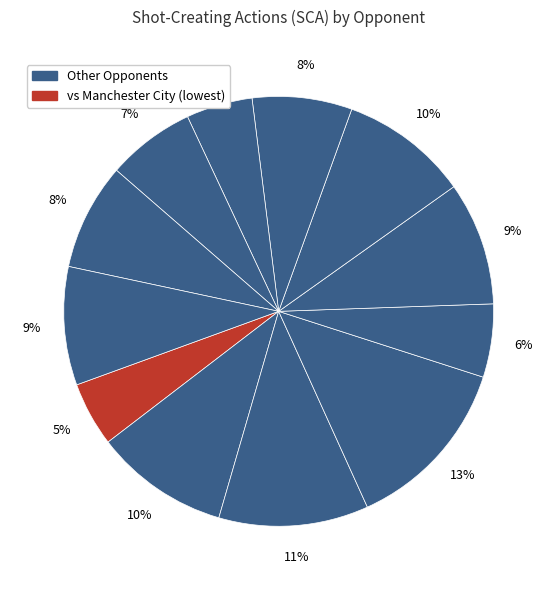

How many slices are in this pie chart?

12